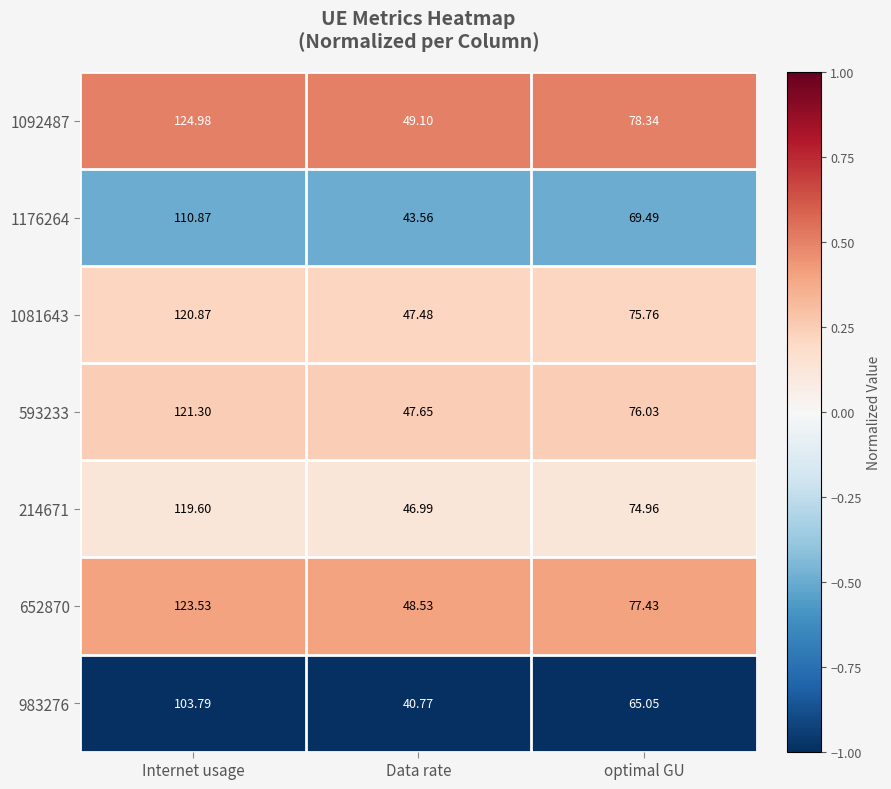

Where is 1081643 nearest to the value 84?

optimal GU